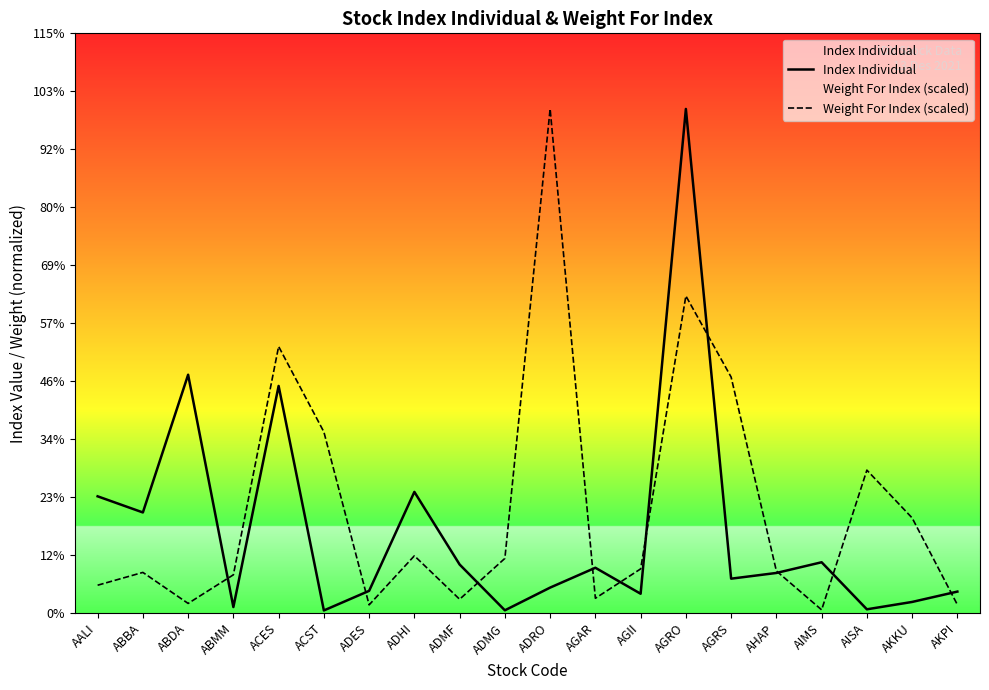

True or false: Index Individual and Weight For Index (scaled) cross at least once.

True